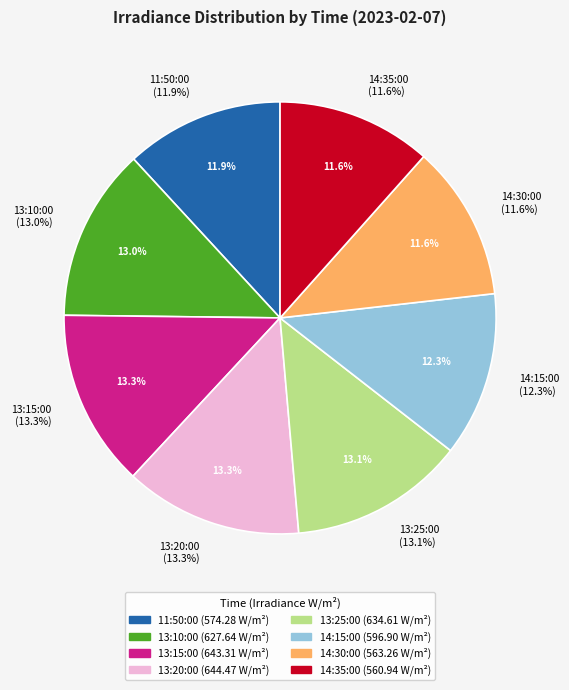

To the nearest percent, what percentage of the pie is 13:15:00?

13%